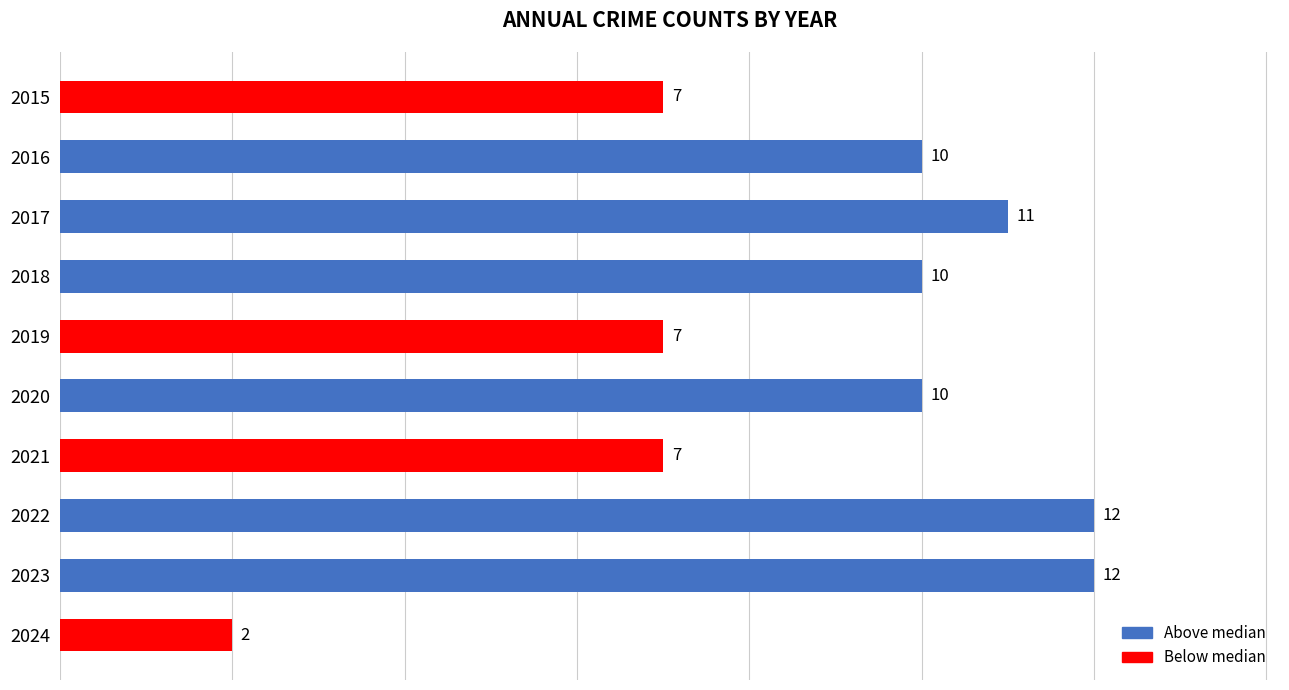

Reading bottom to top, extract all data points from this chart.

2	12	12	7	10	7	10	11	10	7